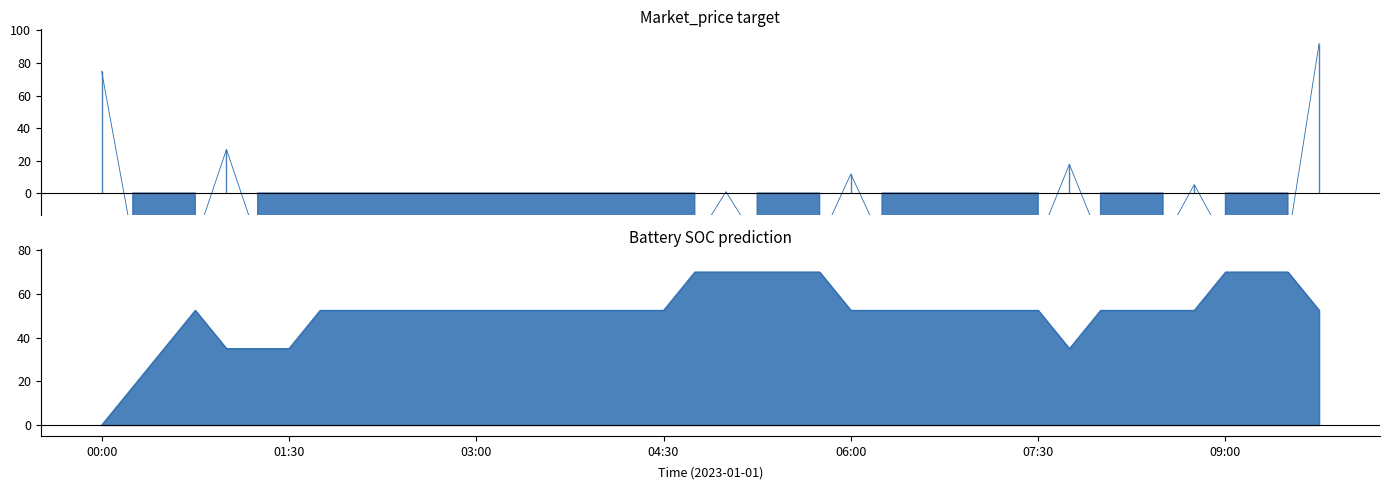

What is the label of the 2nd point from the right?

09:30